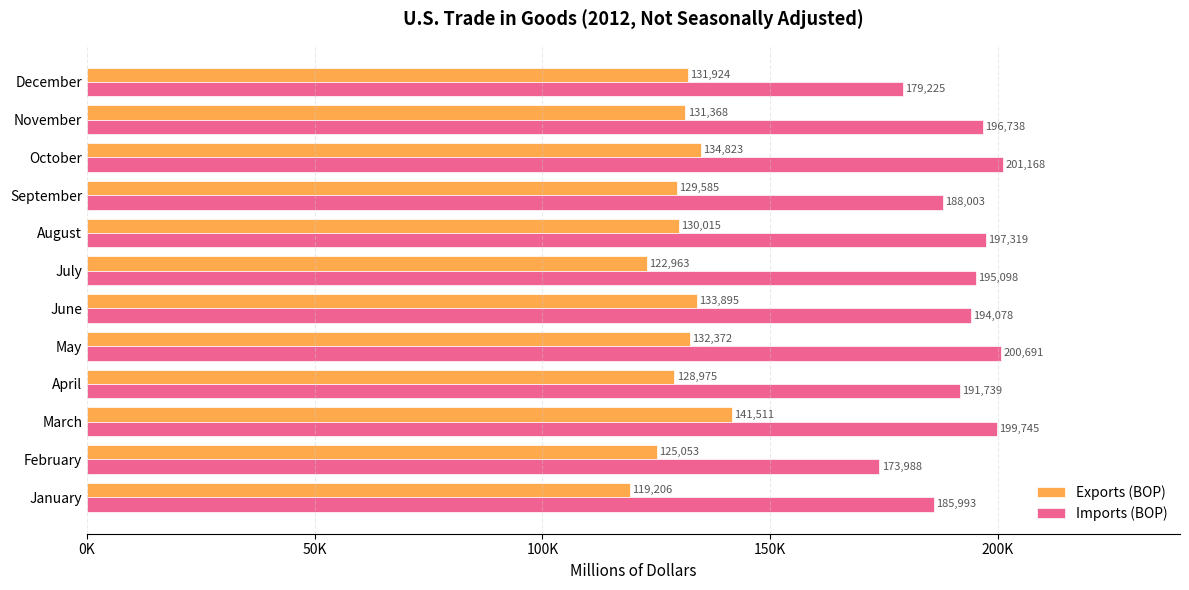

What is the average value of the Exports (BOP) series?

130141